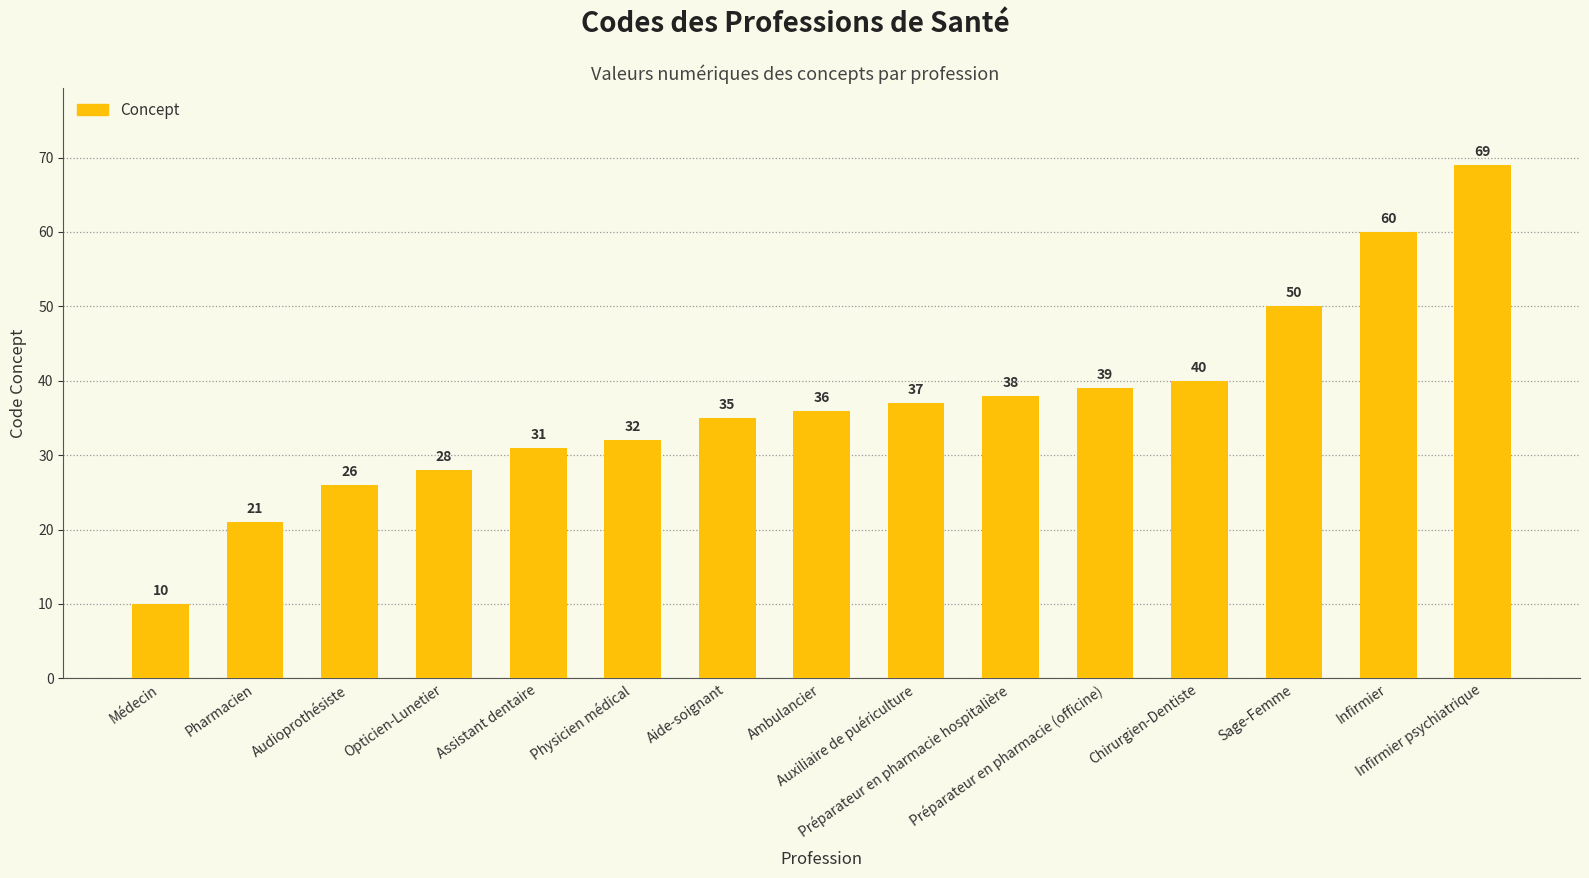

What is the value of the 8th bar from the left?

36